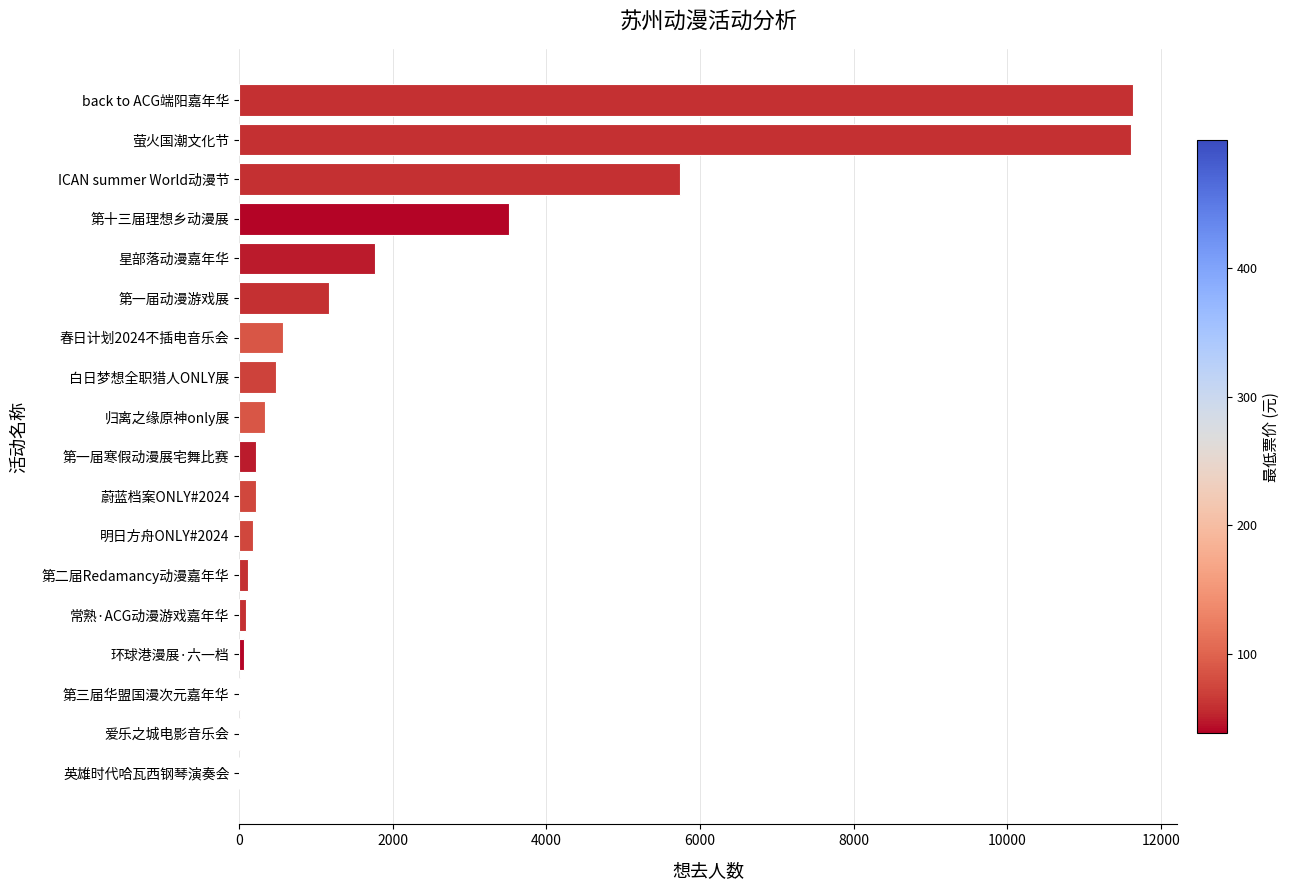

What is the sum of all values?

37713